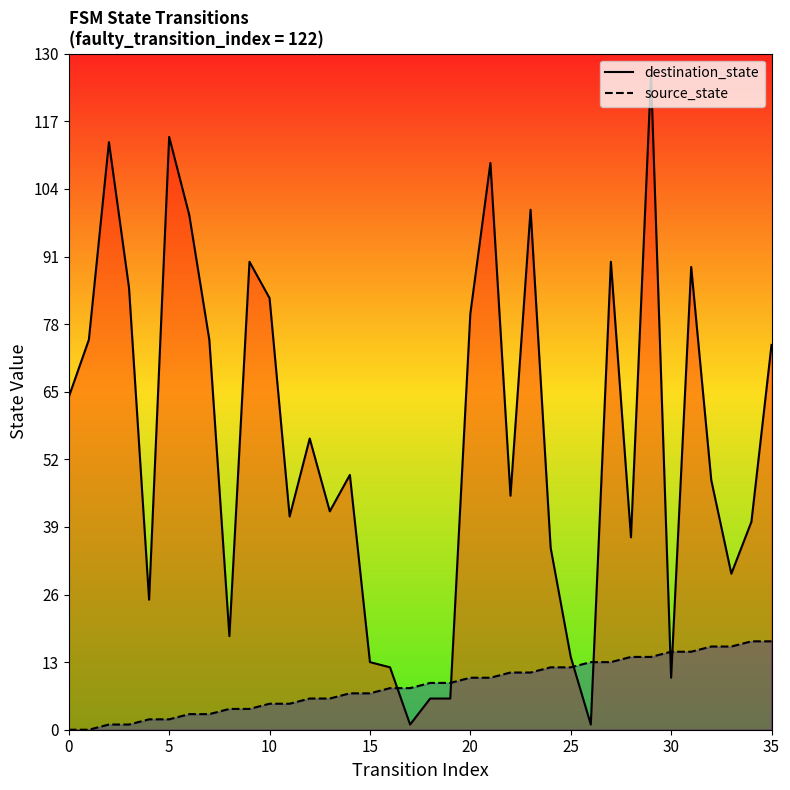

Which series ends up on top after the final intersection of source_state and destination_state?

destination_state